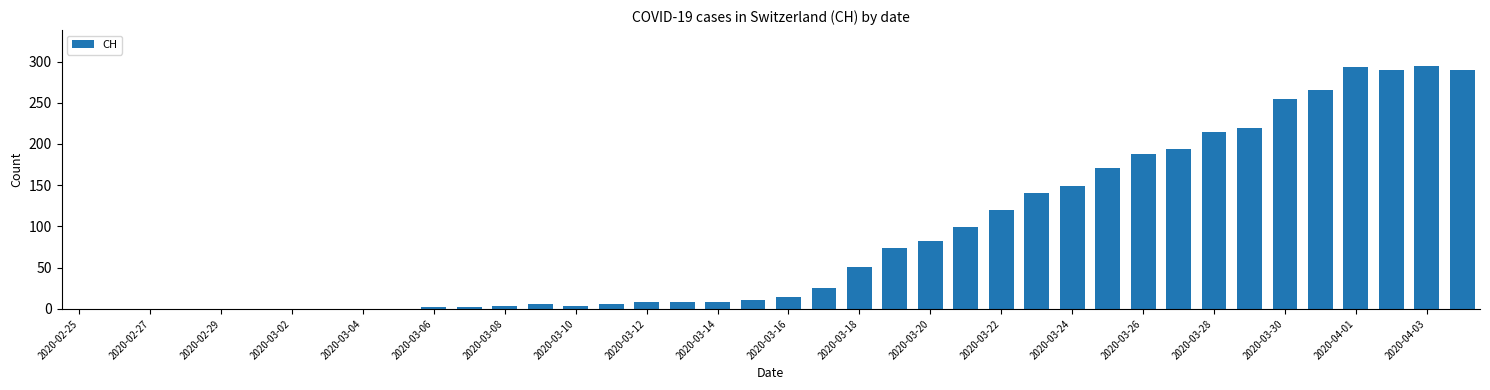

What is the greatest value displayed?

294